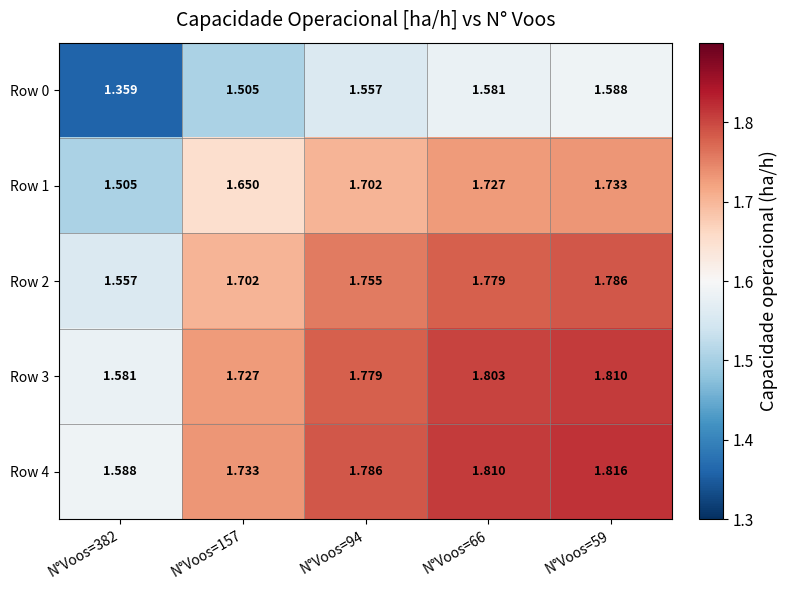

List the series in order of their peak value, highest first.

Row 4, Row 3, Row 2, Row 1, Row 0